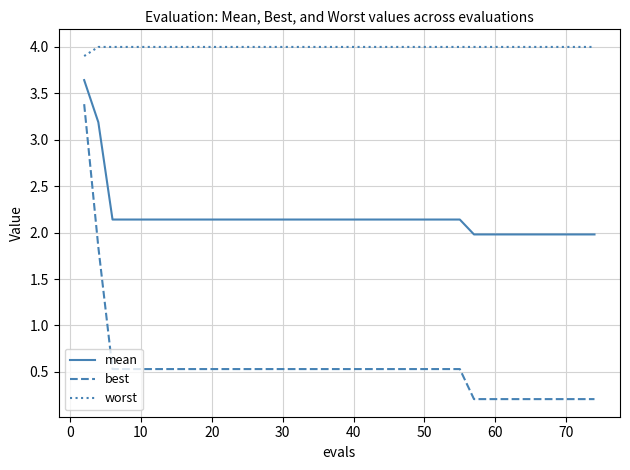

What is the average value of the mean series?

2.2